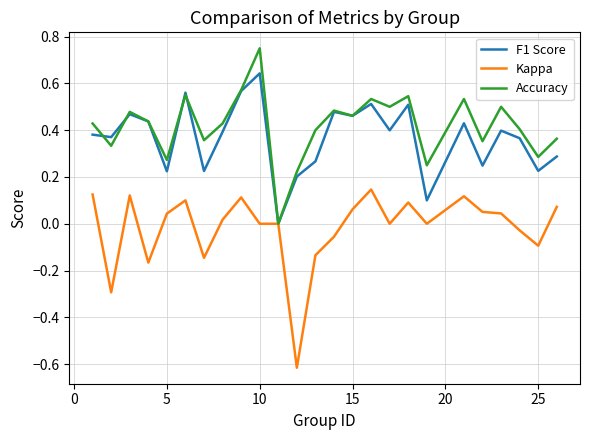

What are all the series names shown in the legend?

F1 Score, Kappa, Accuracy